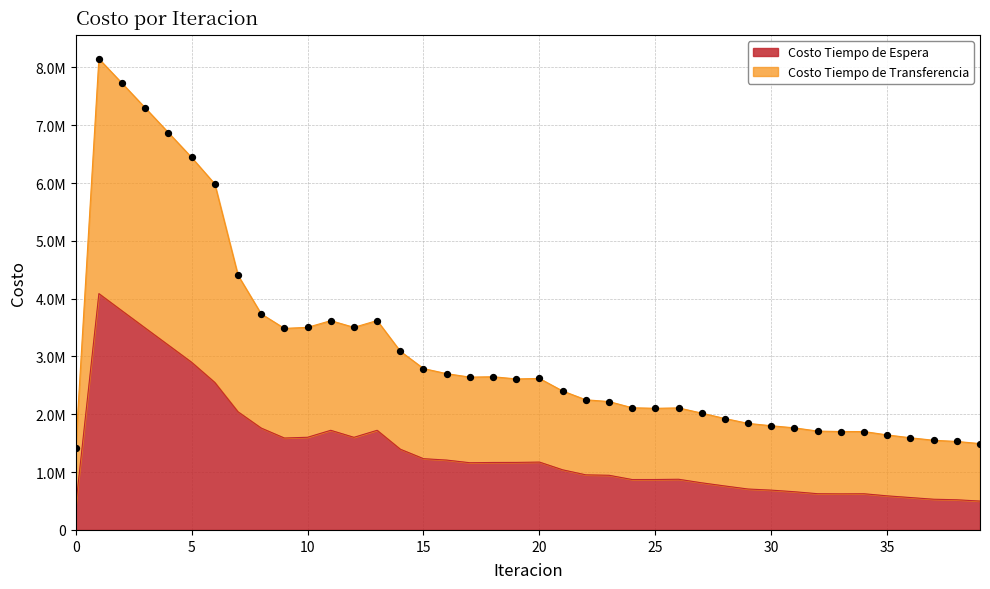

Which series reaches the maximum Y coordinate?

Costo Tiempo de Transferencia